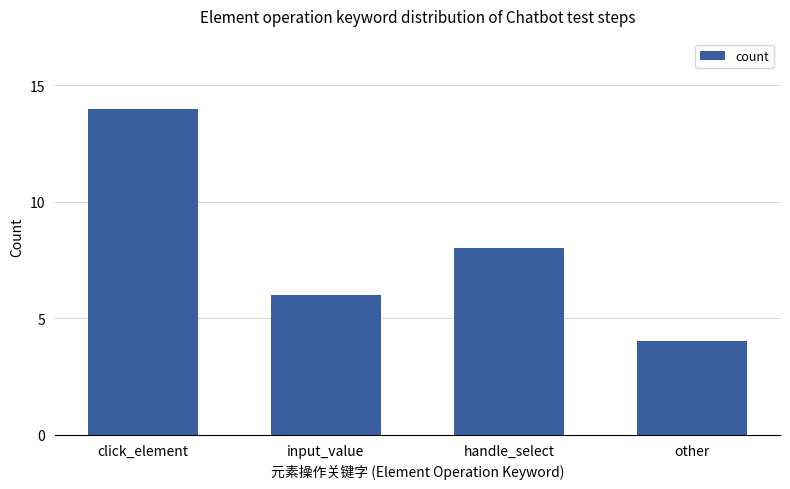

The value at handle_select is 8. True or false?

True